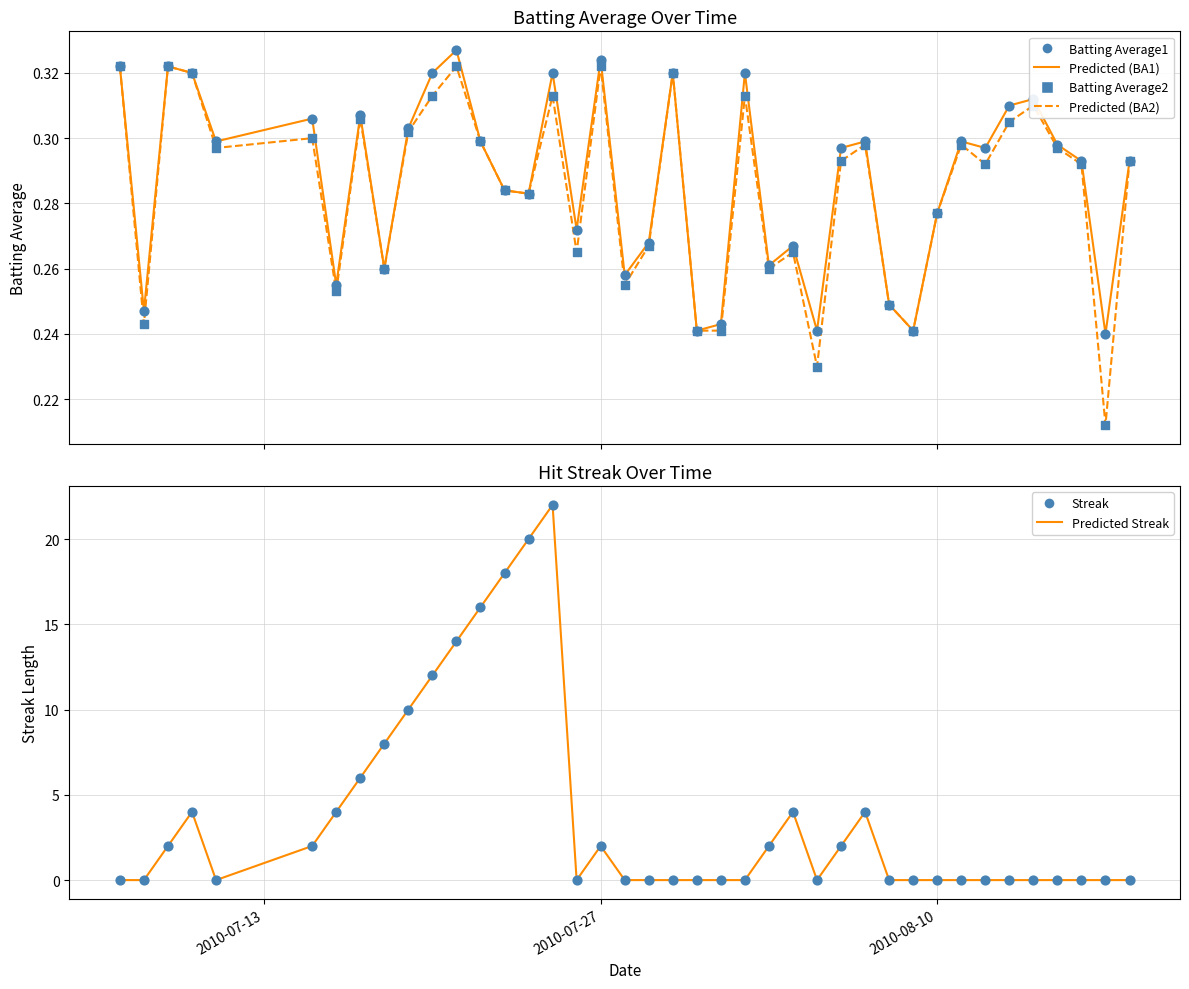

Which series reaches the maximum Y coordinate?

Streak